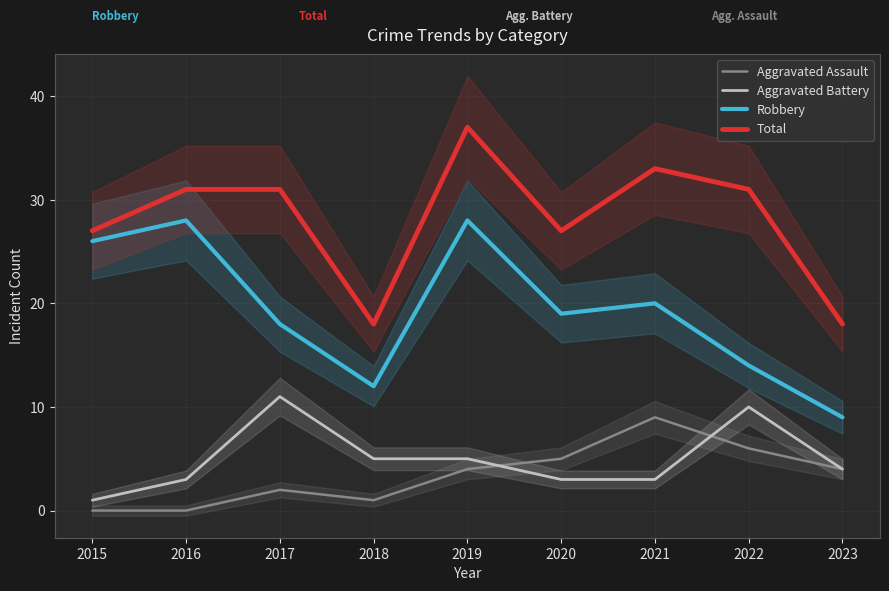

What is the sum of the Robbery values at 2016 and 2023?

37